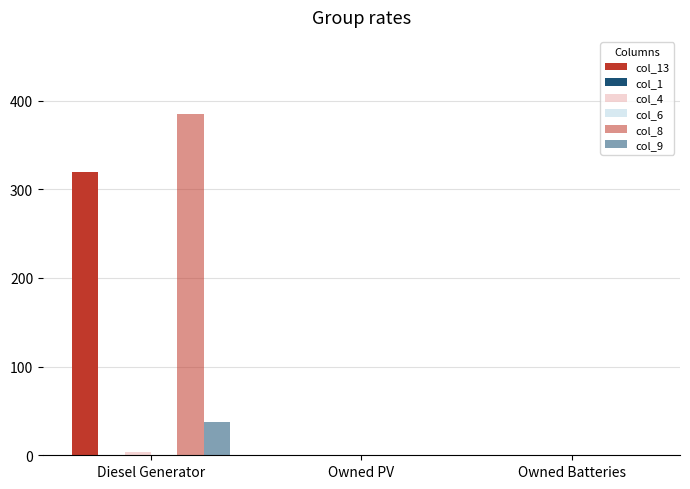

Which has a higher value, Owned Batteries or Diesel Generator?

Diesel Generator